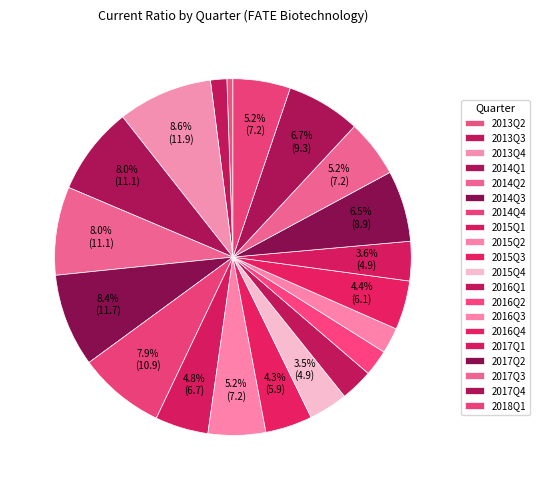

How many slices are in this pie chart?

20